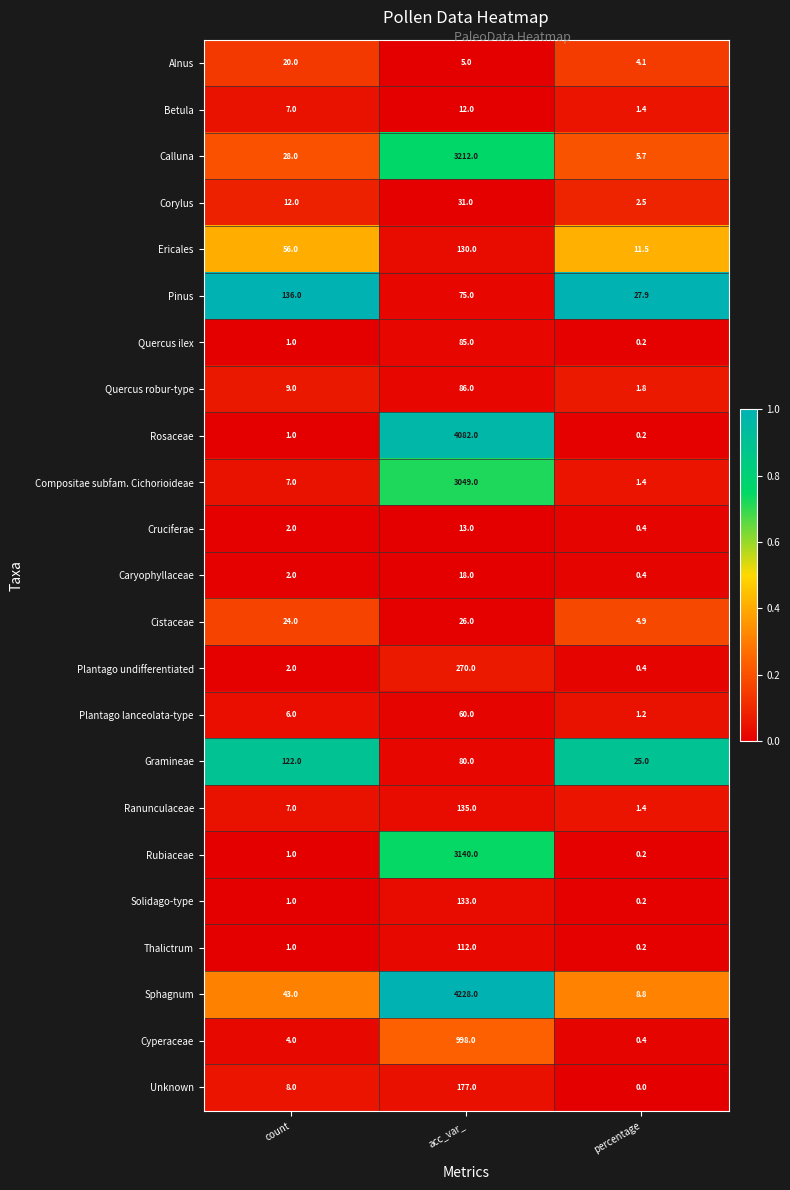

What is the spread (max minus min) of values at acc_var_?

4223.0